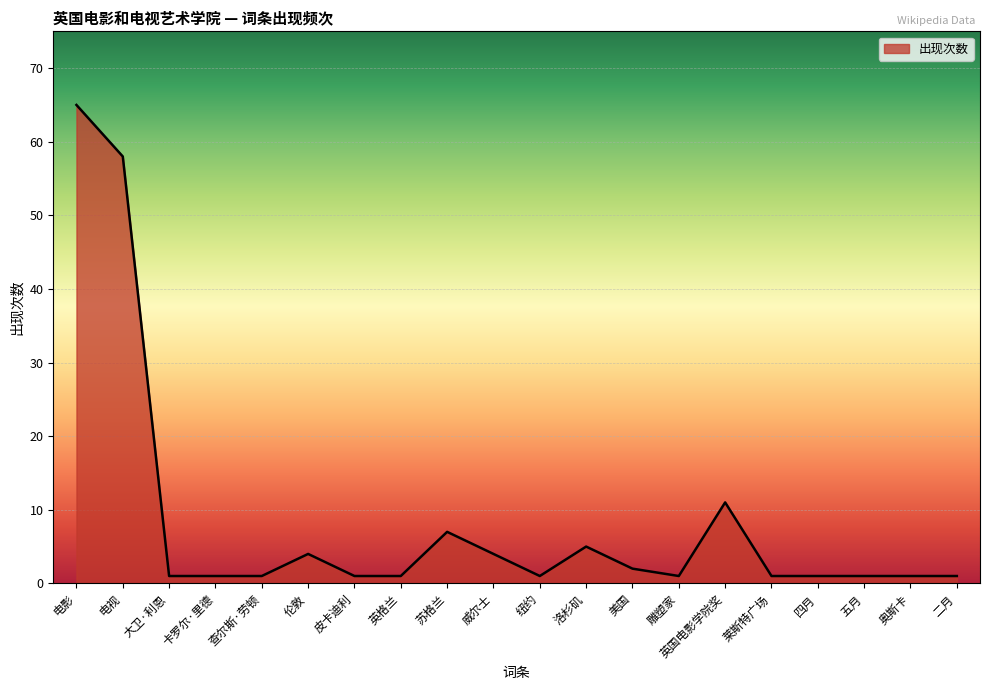

Where is the data nearest to the value 33?

英国电影学院奖